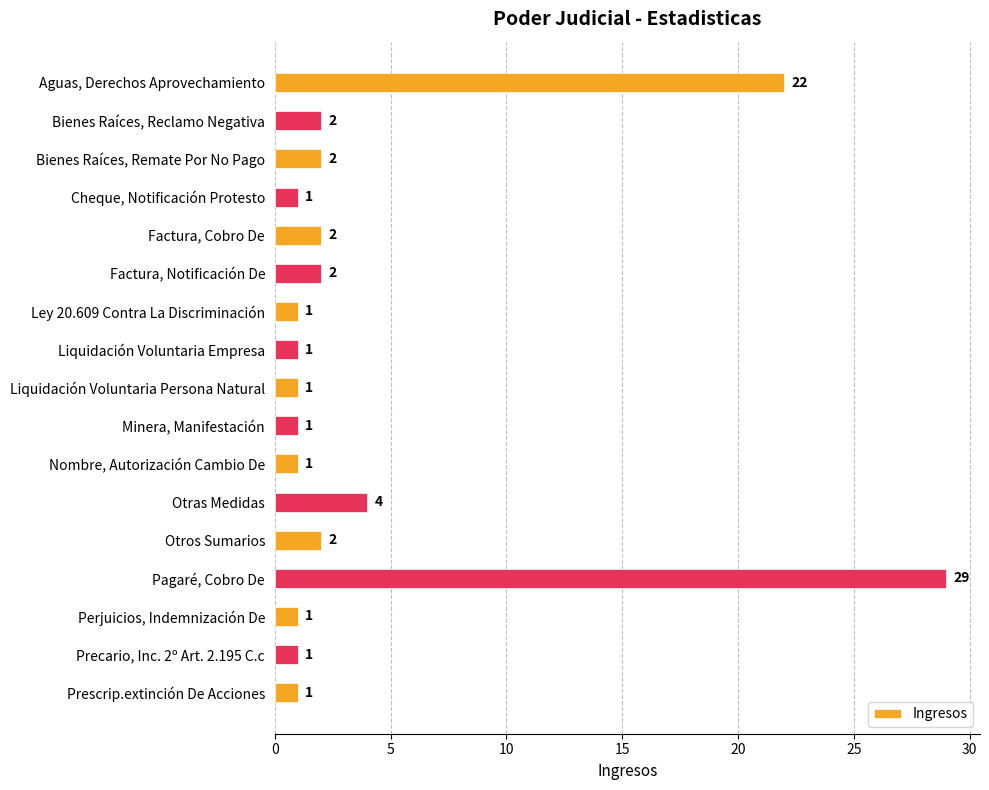

At which category does the chart reach its peak across all series?

Pagaré, Cobro De